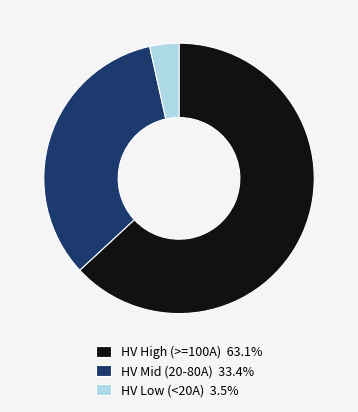

Combined, do HV Low (<20A) 3.5% and HV High (>=100A) 63.1% account for over 50%?

Yes